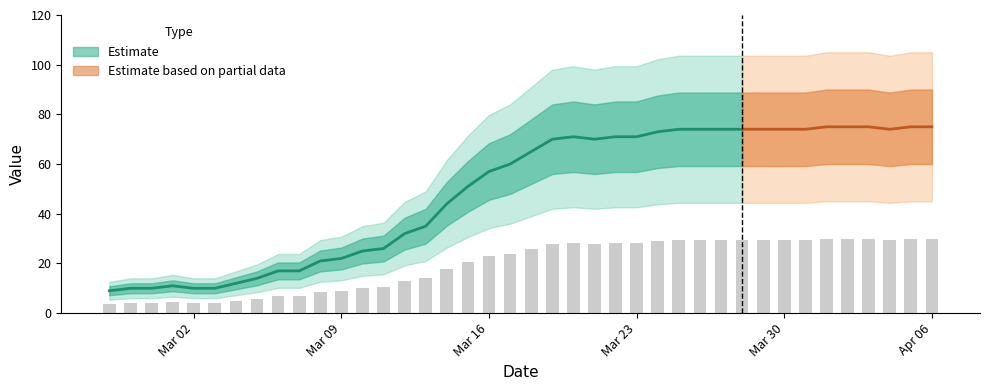

What is the average value?

19.5